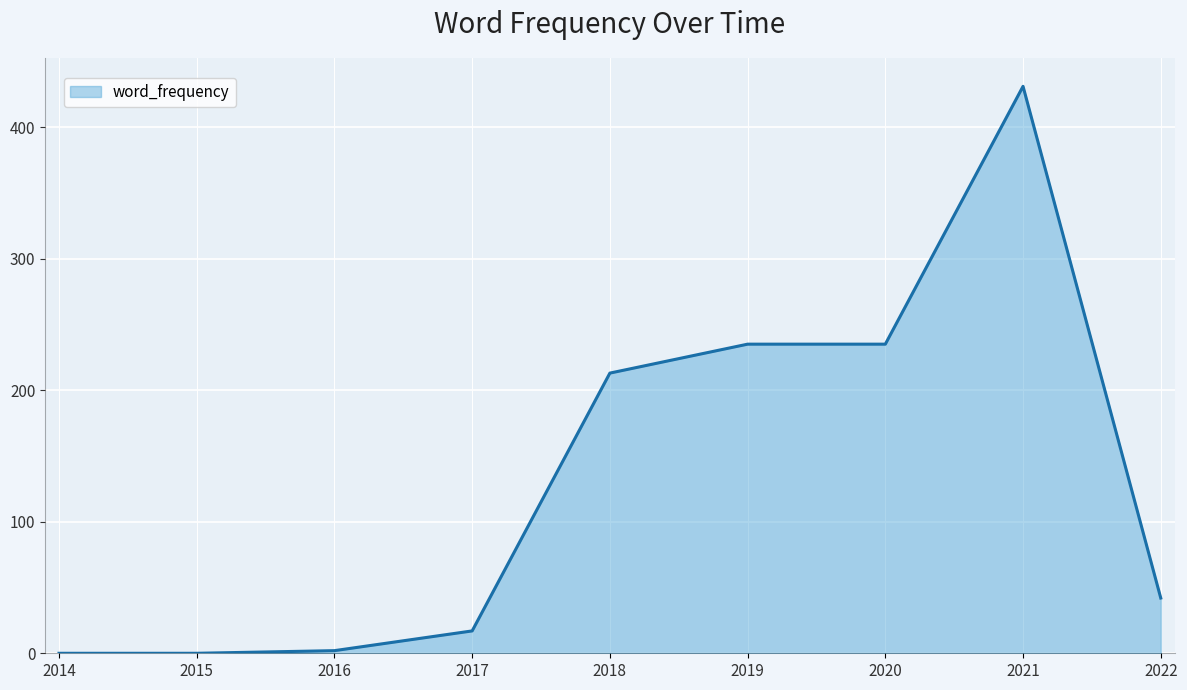

Does the chart have visible grid lines?

Yes